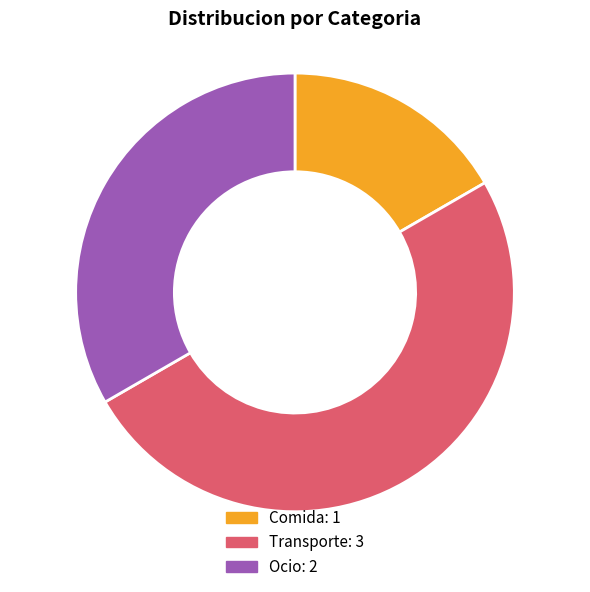

True or false: Ocio accounts for 33% of the total.

True